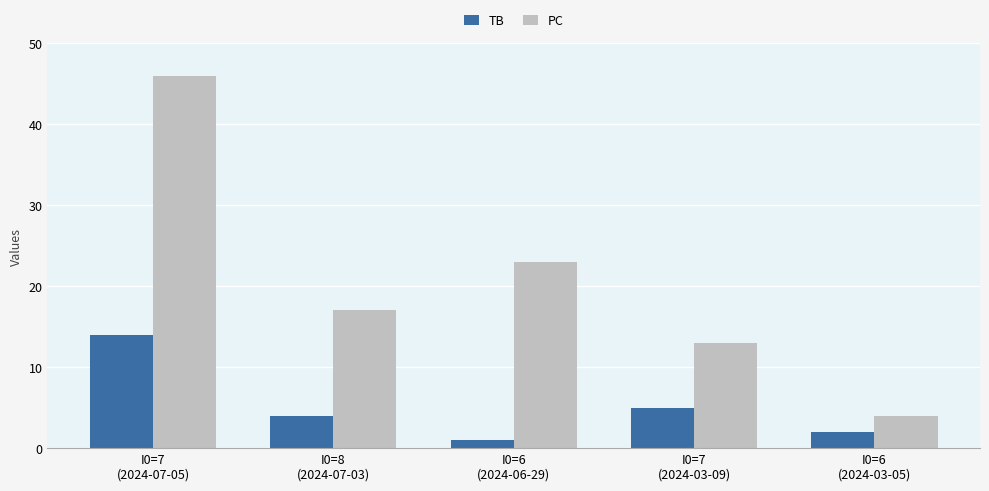

What is the label of the 1st bar from the left?

I0=7
(2024-07-05)